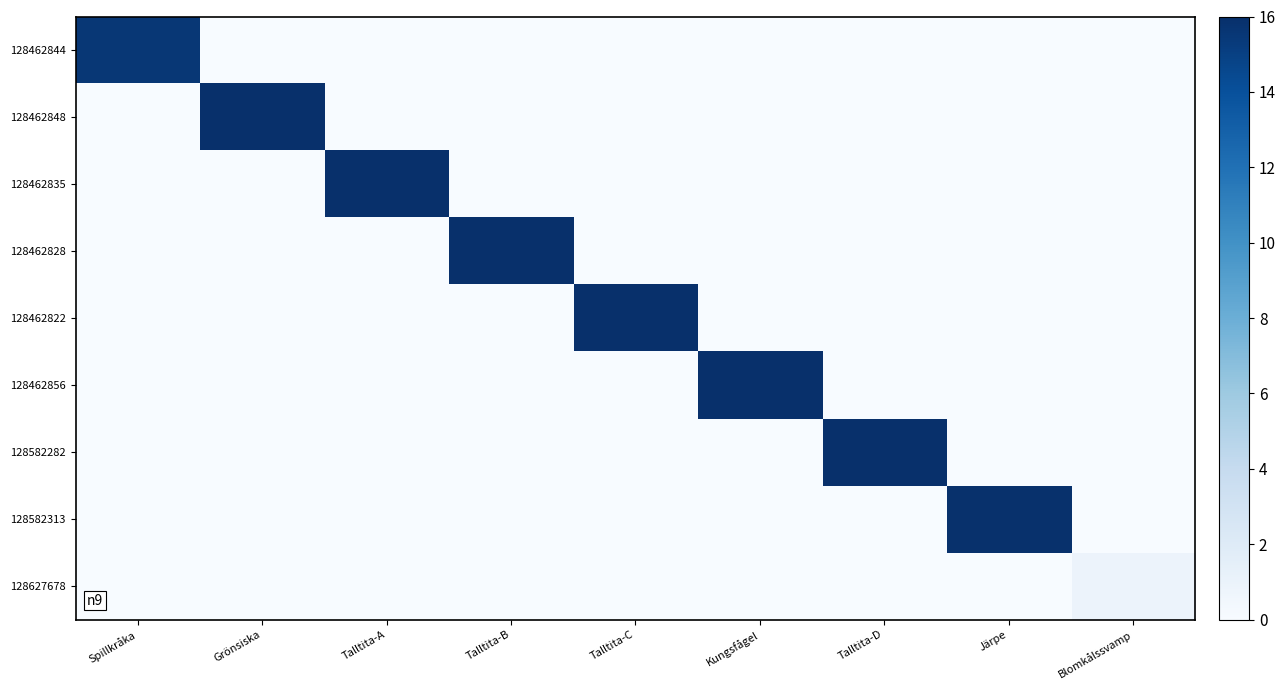

Which series has the largest range (max minus min)?

128462848